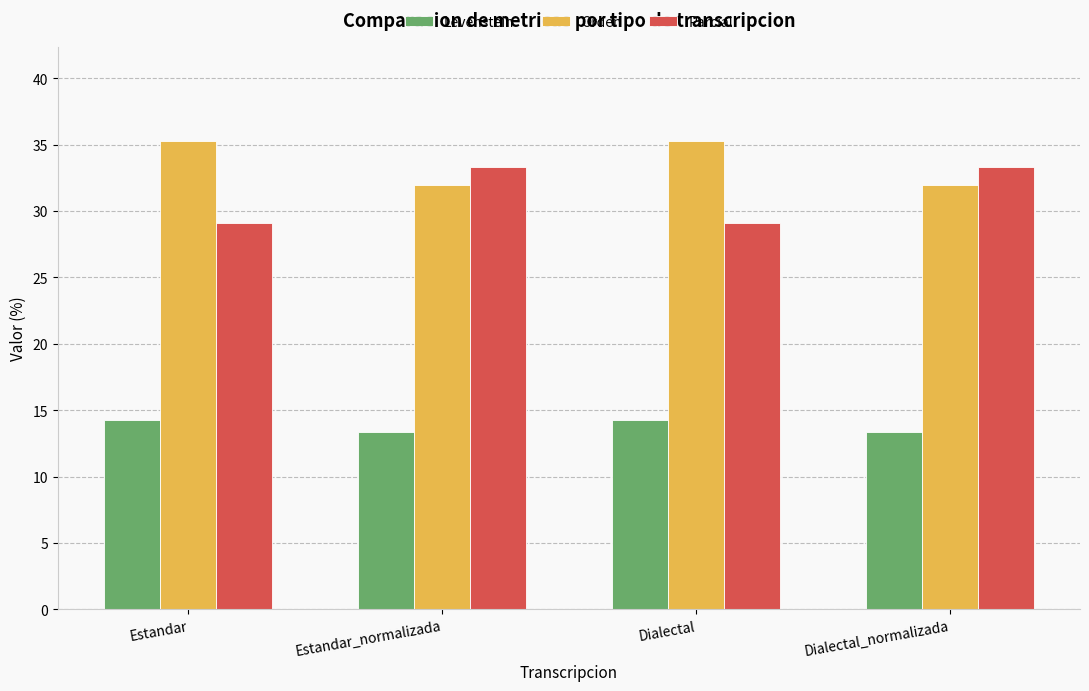

Reading right to left, list all the values displayed in this chart.

Levenstein: 13.3	14.3	13.3	14.3
Orden: 32.0	35.3	32.0	35.3
Parcial: 33.3	29.1	33.3	29.1